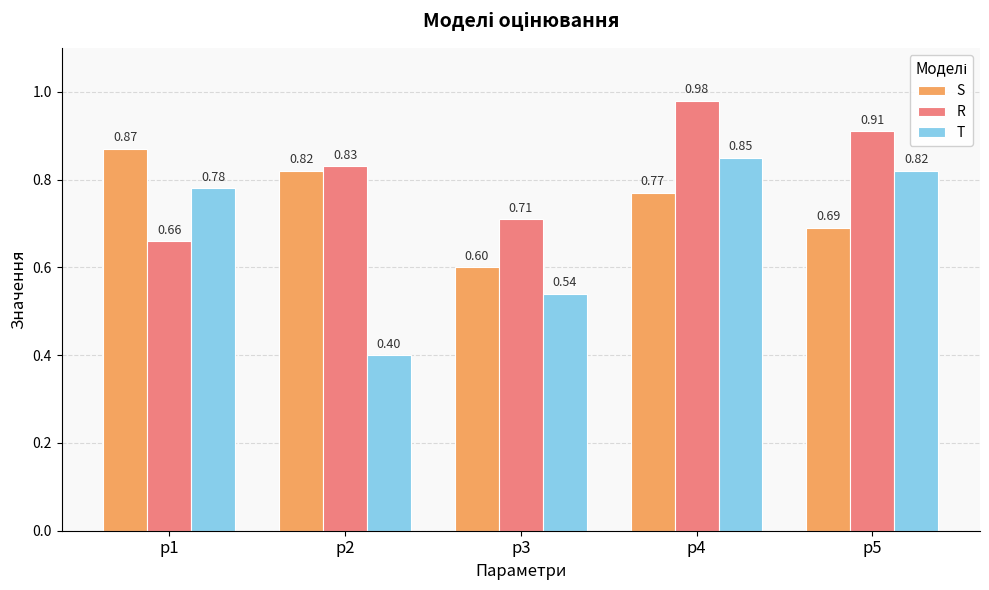

Which series has the largest range (max minus min)?

T